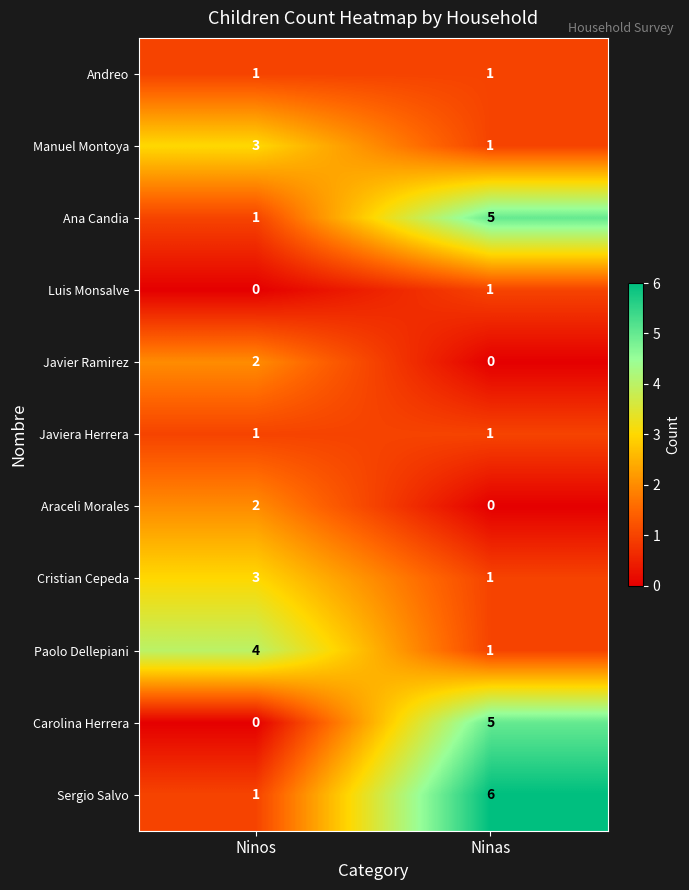

Reading left to right, transcribe all the data shown in this chart.

Andreo: Ninos=1	Ninas=1
Manuel Montoya: Ninos=3	Ninas=1
Ana Candia: Ninos=1	Ninas=5
Luis Monsalve: Ninos=0	Ninas=1
Javier Ramirez: Ninos=2	Ninas=0
Javiera Herrera: Ninos=1	Ninas=1
Araceli Morales: Ninos=2	Ninas=0
Cristian Cepeda: Ninos=3	Ninas=1
Paolo Dellepiani: Ninos=4	Ninas=1
Carolina Herrera: Ninos=0	Ninas=5
Sergio Salvo: Ninos=1	Ninas=6